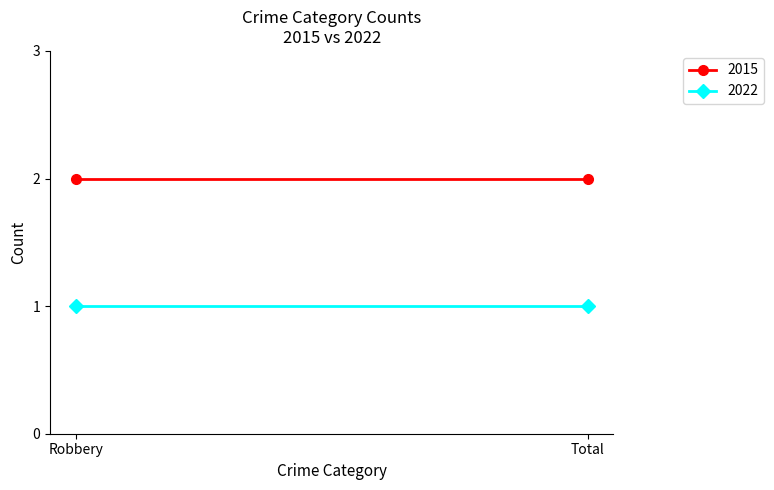

List the series in order of their overall mean, highest first.

2015, 2022